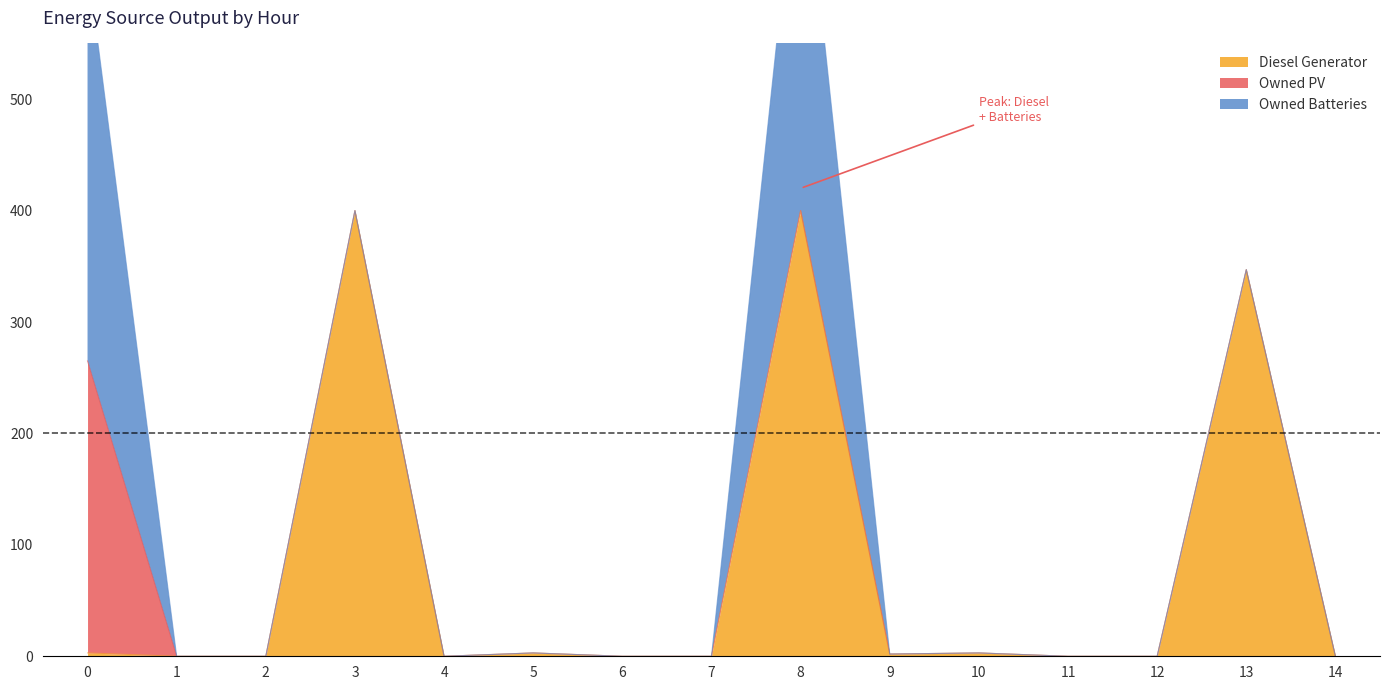

The value of Owned Batteries at 14 is -135. True or false?

False